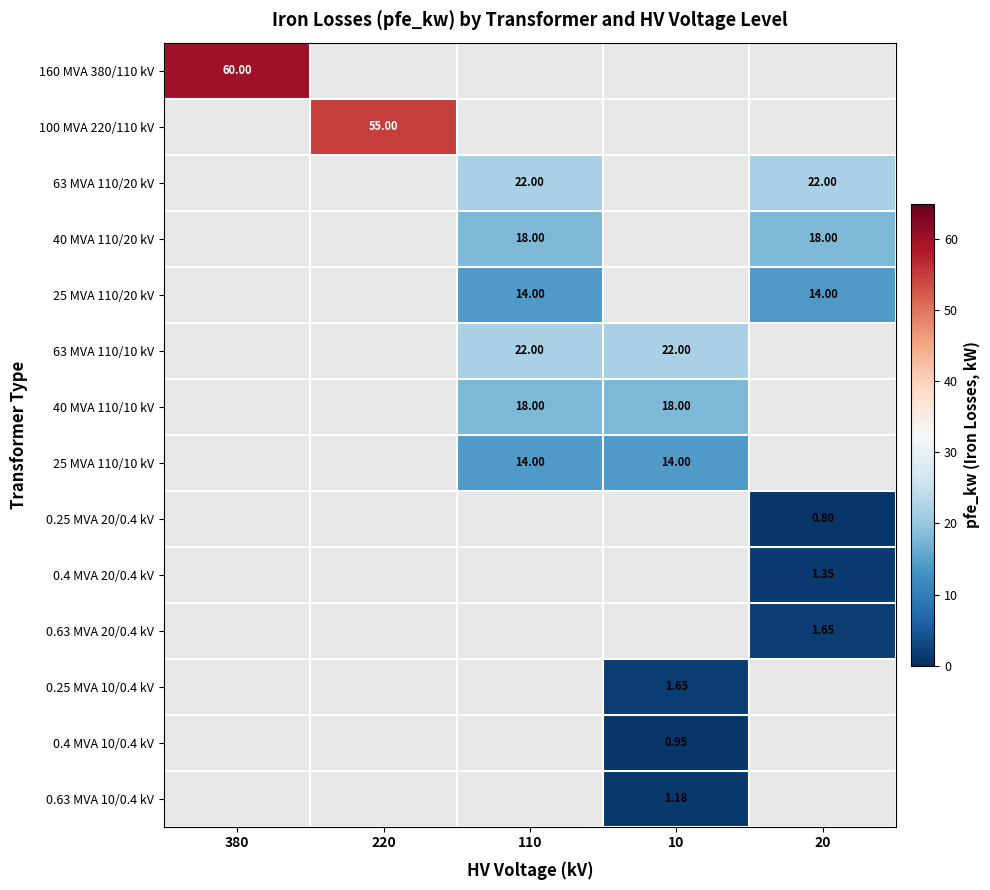

The value of 0.25 MVA 20/0.4 kV at 380 is 0.0. True or false?

True